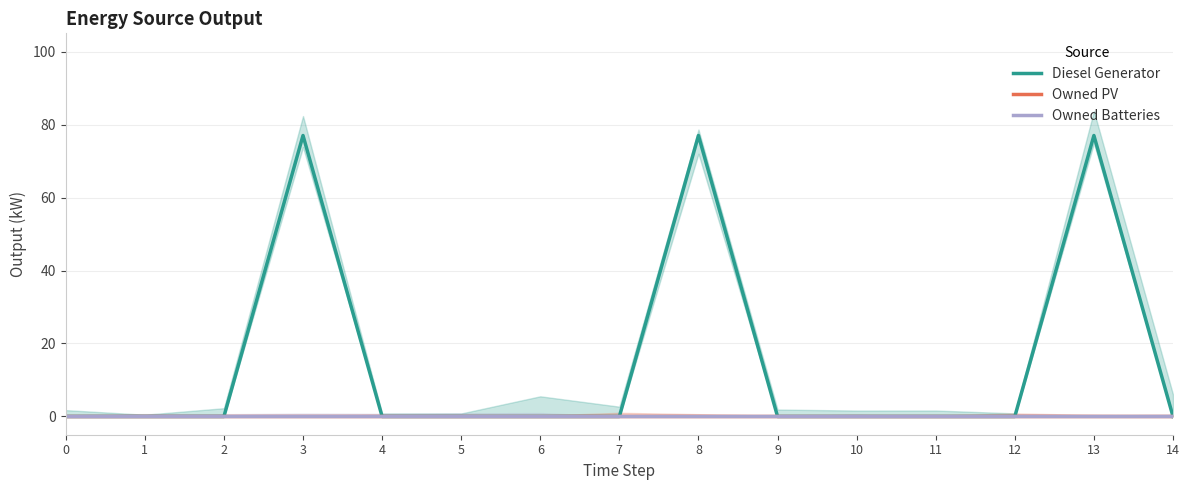

Does the chart display data point markers on the line(s)?

No